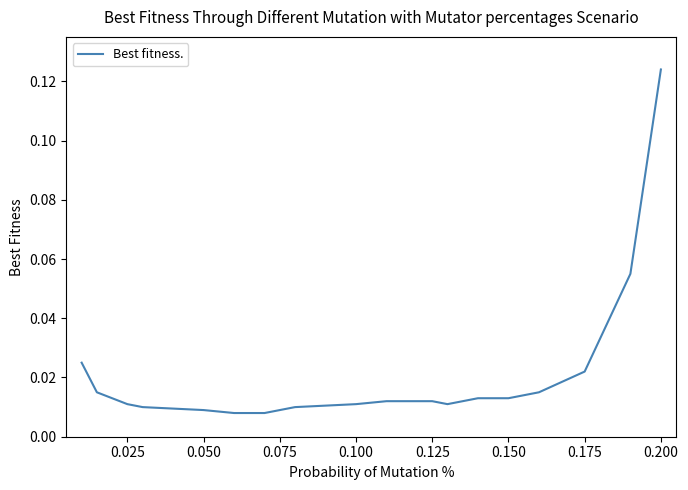

How many categories are shown in the chart?

20